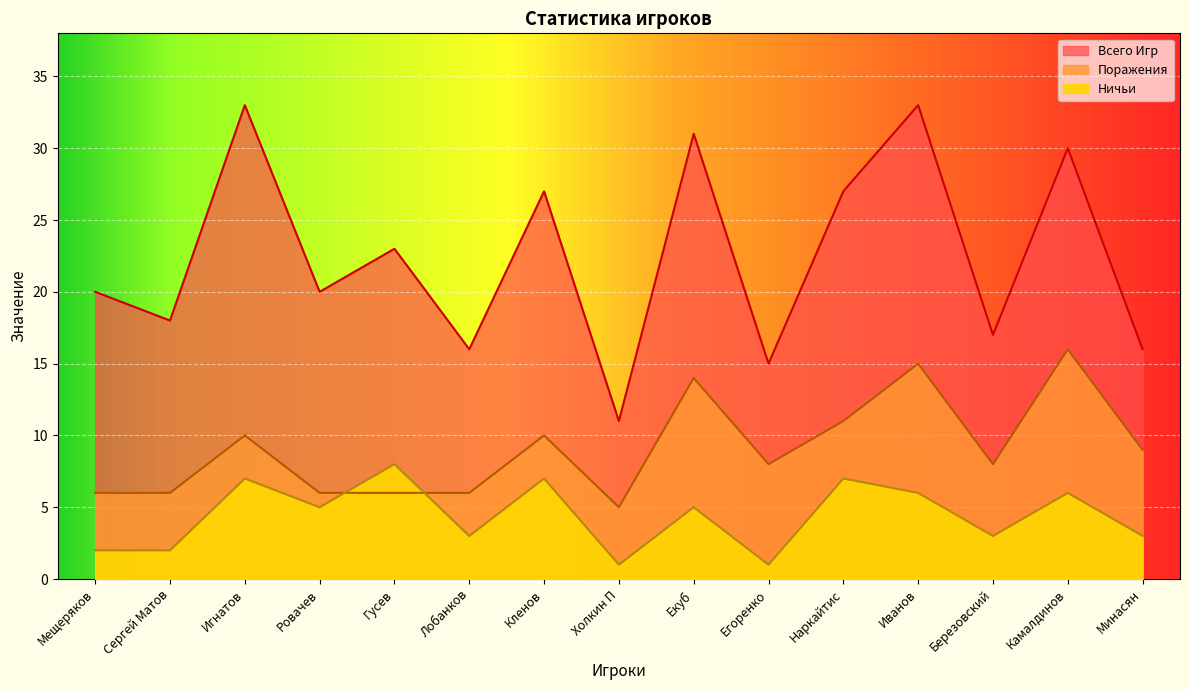

True or false: Ничьи and Всего Игр cross at least once.

False